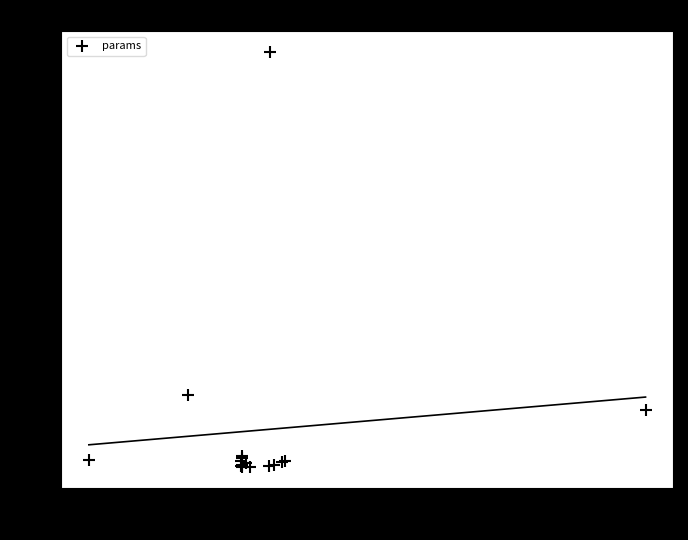

What Y value in the scatter plot is closest to 94?

32.6